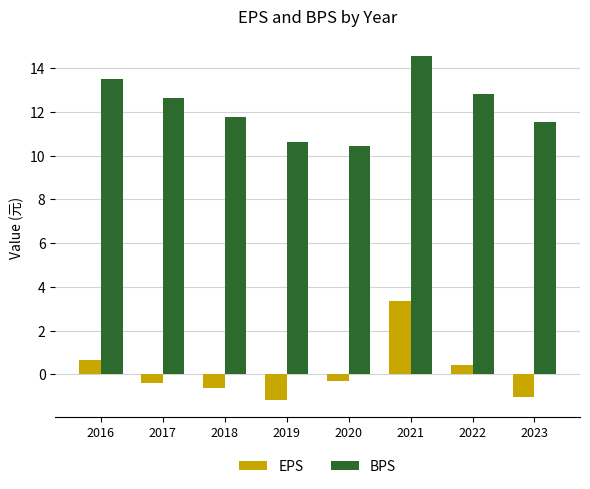

Where does the EPS series first go above 0?

2016